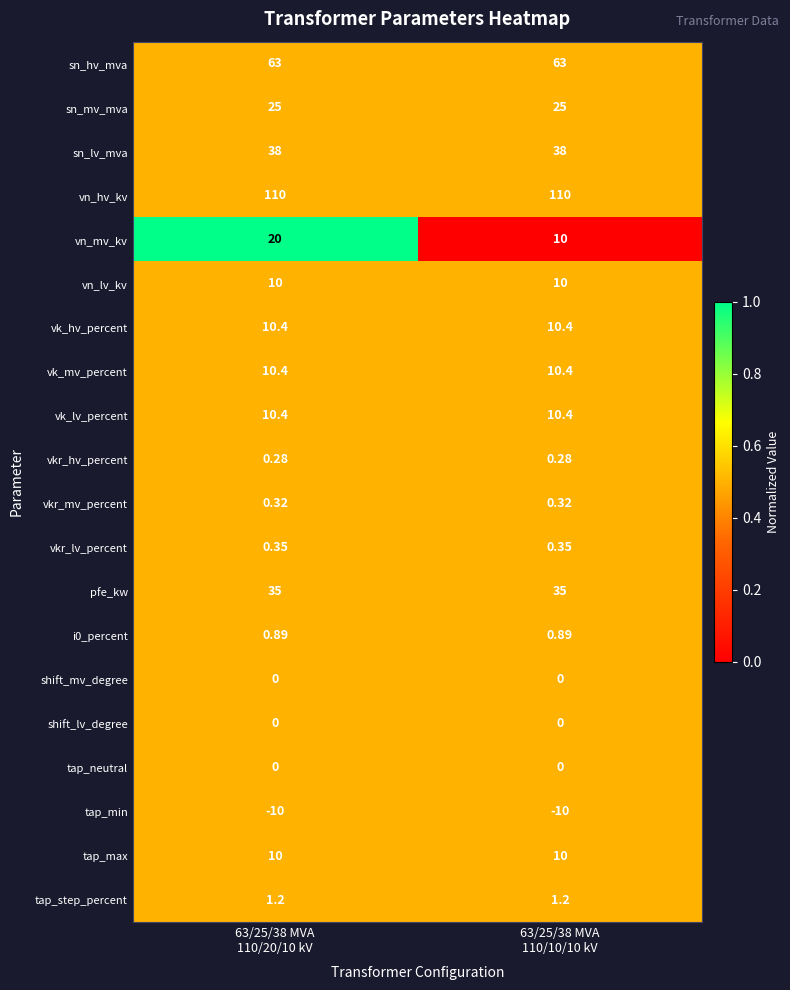

Which series has the largest total across all categories?

vn_hv_kv